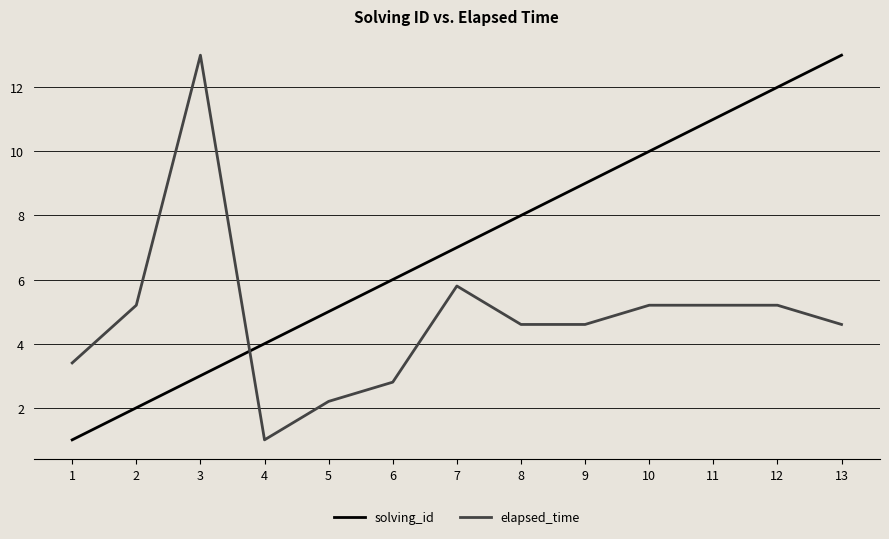

How many lines are shown in the chart?

2